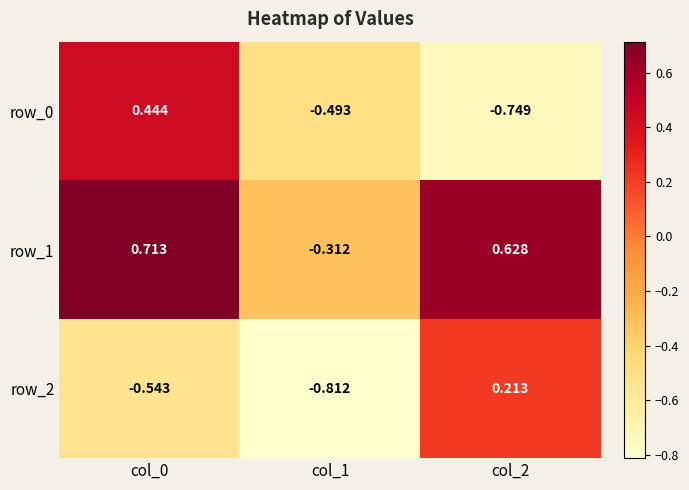

How many data points in row_0 are less than 0?

2